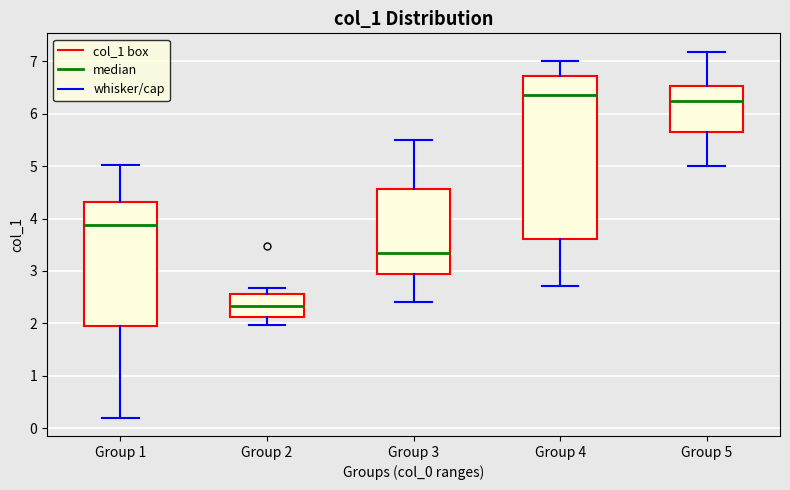

Where is the lower edge of the box for Group 2 on the y-axis? The values are not printed on the chart, so give them approximately, as read against the axis.

2.1